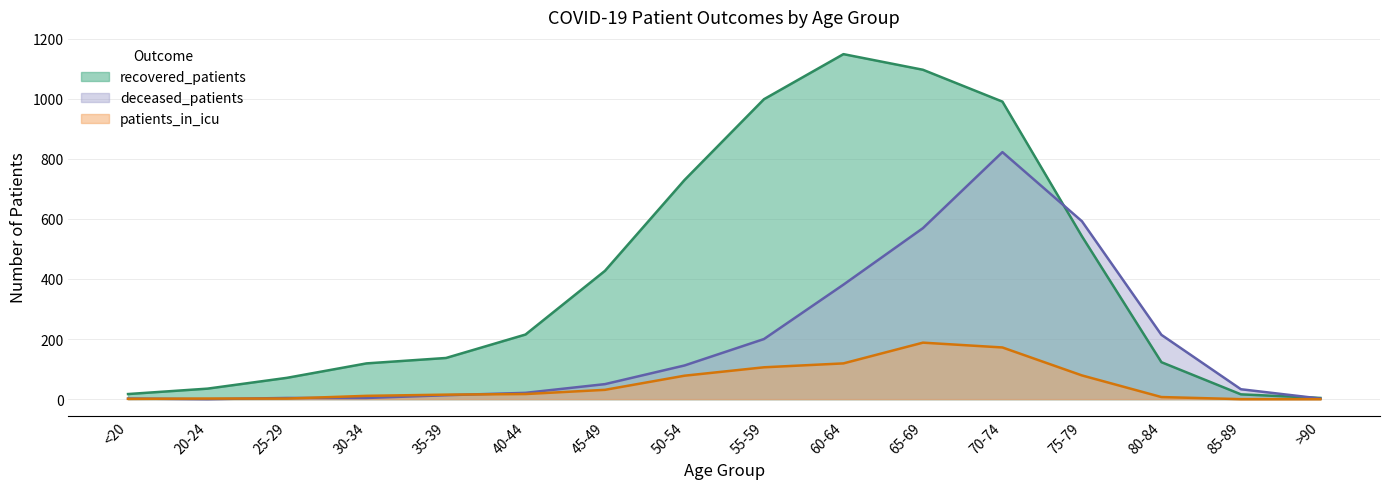

How many lines are shown in the chart?

3